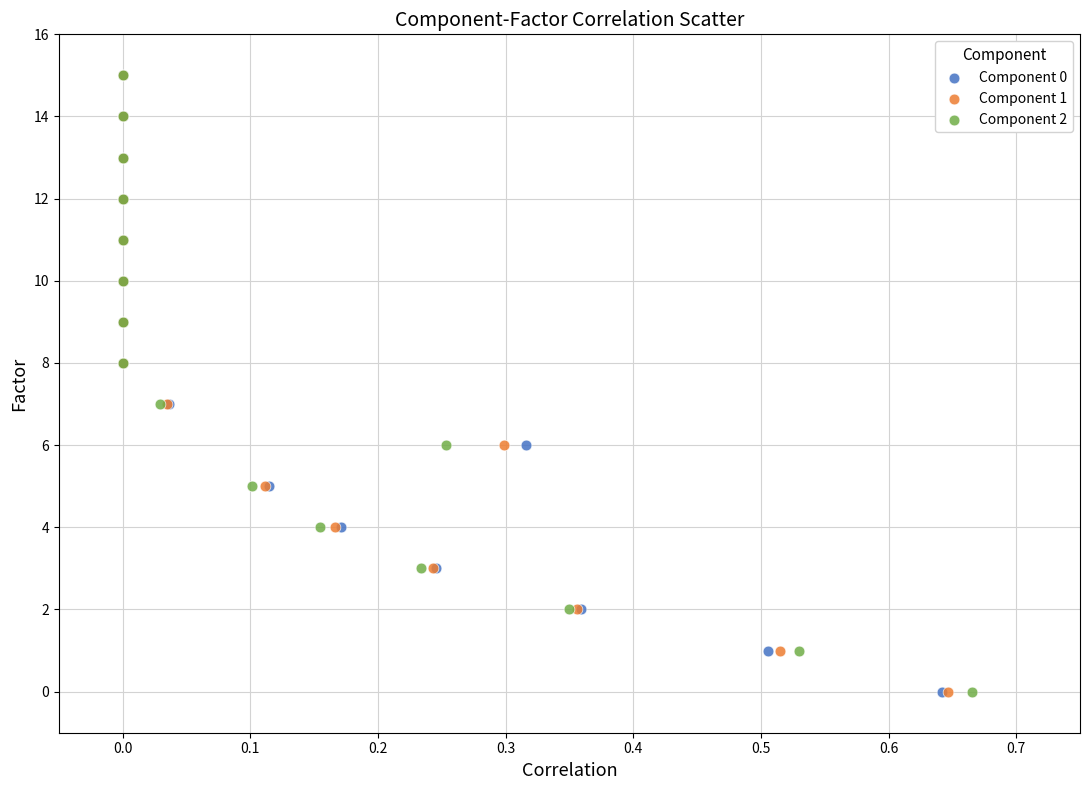

What are all the series names shown in the legend?

Component 0, Component 1, Component 2